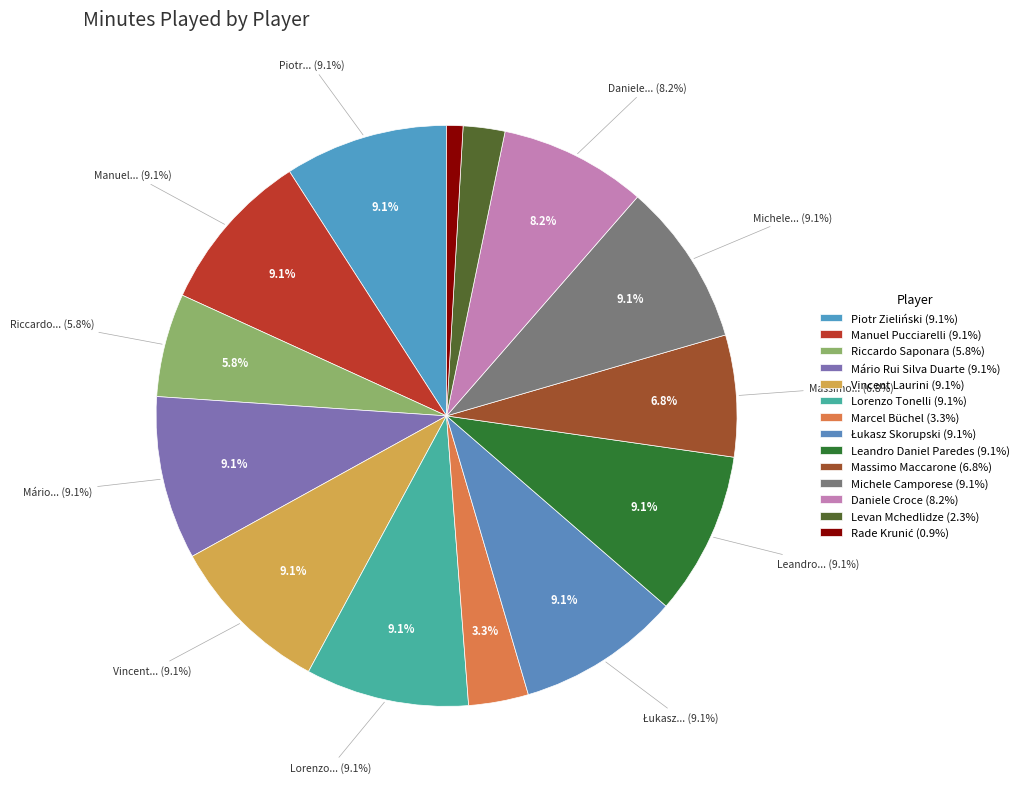

Between Massimo Maccarone and Rade Krunić, which is larger?

Massimo Maccarone